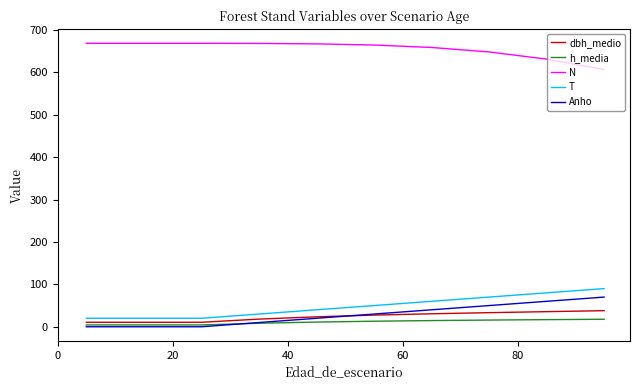

True or false: h_media and N intersect in this chart.

False